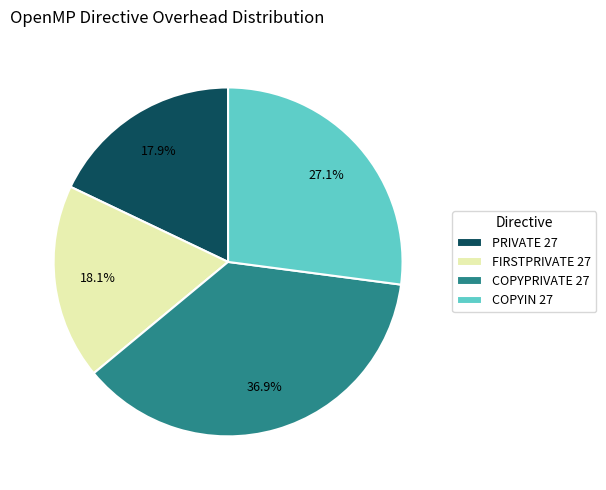

What percentage do PRIVATE 27 and COPYPRIVATE 27 together represent?

54.8%